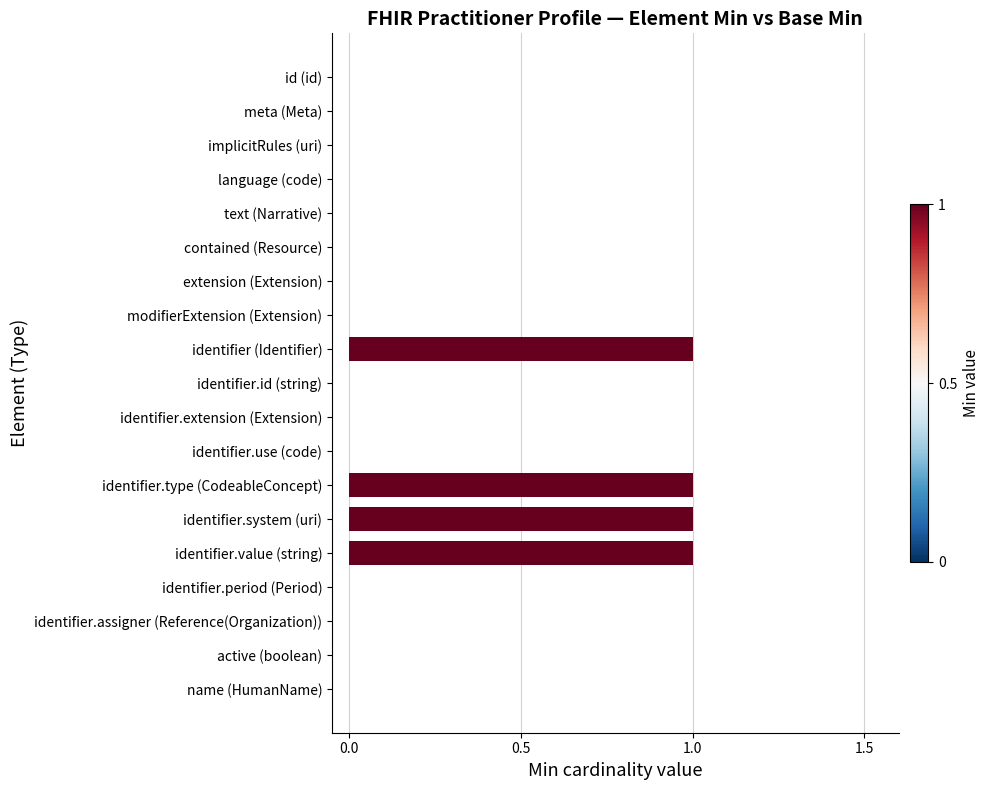

What is the sum of all values?

4